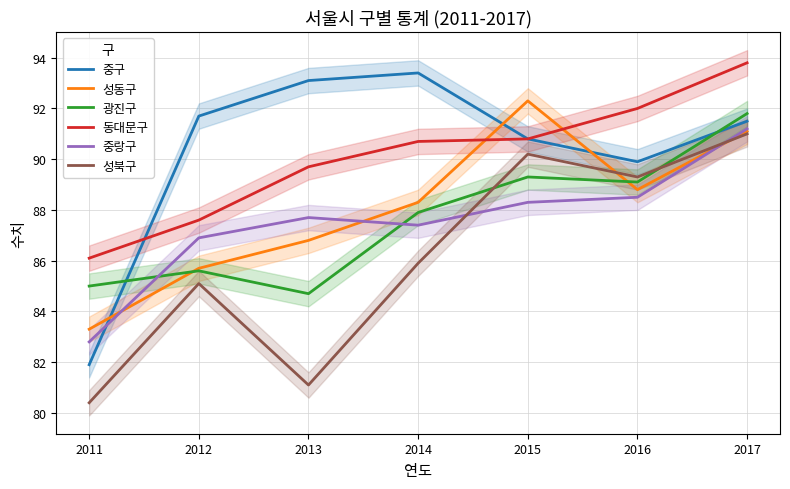

Reading left to right, list all the values displayed in this chart.

중구: 81.9	91.7	93.1	93.4	90.8	89.9	91.5
성동구: 83.3	85.7	86.8	88.3	92.3	88.8	91.1
광진구: 85.0	85.6	84.7	87.9	89.3	89.1	91.8
동대문구: 86.1	87.6	89.7	90.7	90.8	92.0	93.8
중랑구: 82.8	86.9	87.7	87.4	88.3	88.5	91.2
성북구: 80.4	85.1	81.1	85.9	90.2	89.3	91.0